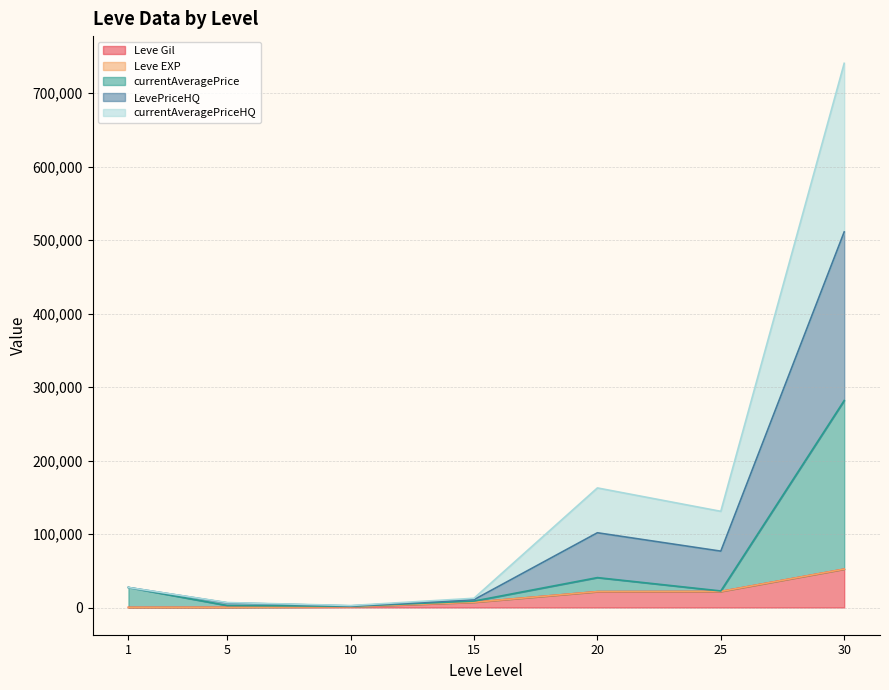

At how many categories does at least one series exceed 509562?

1